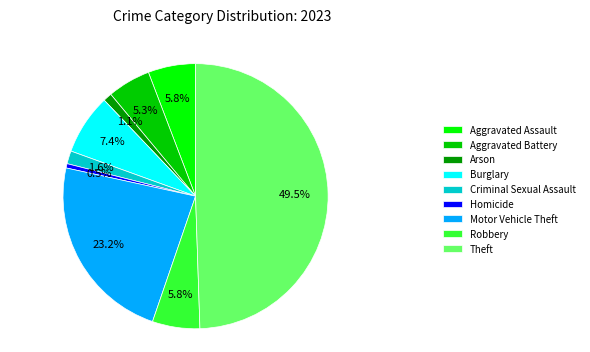

How many segments does this pie chart have?

9